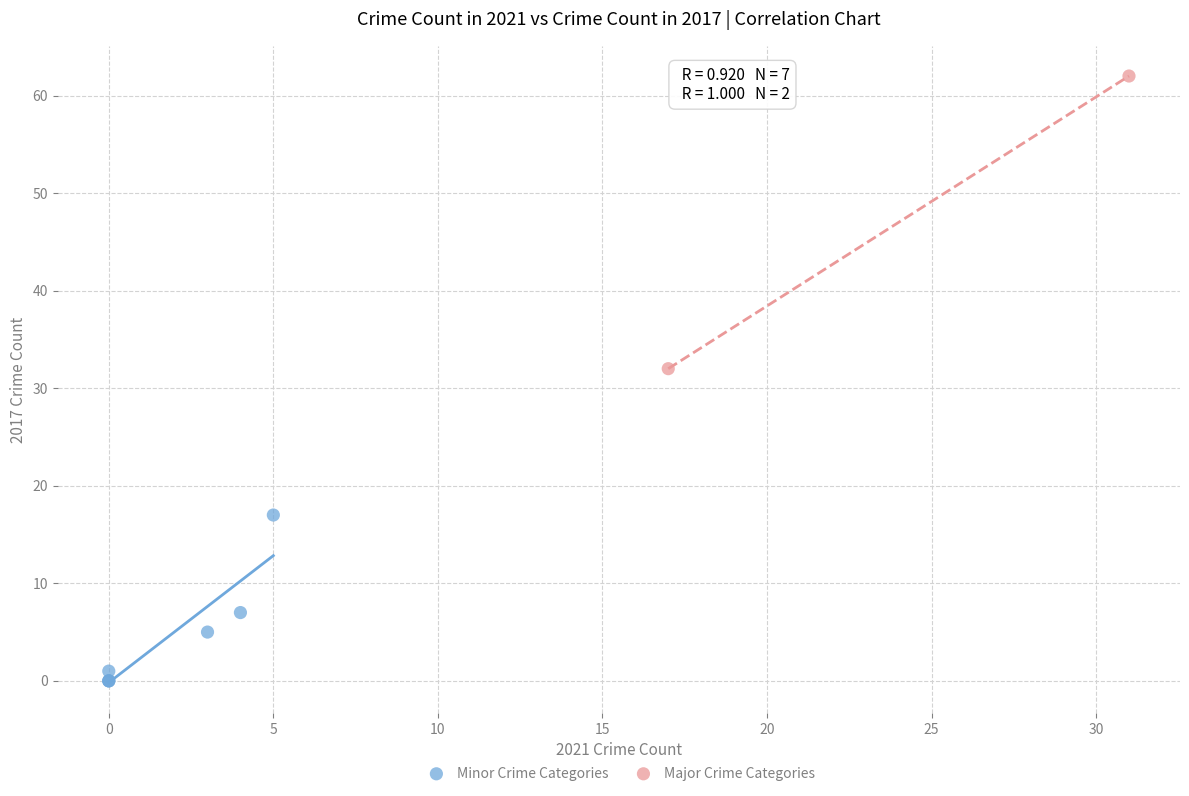

What are all the series names shown in the legend?

Minor Crime Categories, Major Crime Categories